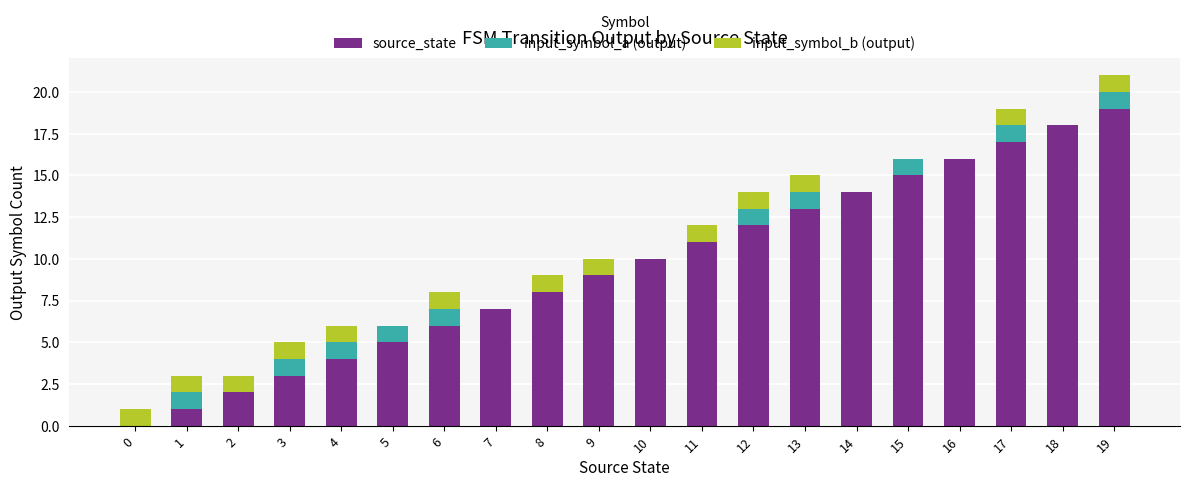

True or false: source_state has a value of 15 at 11.

False